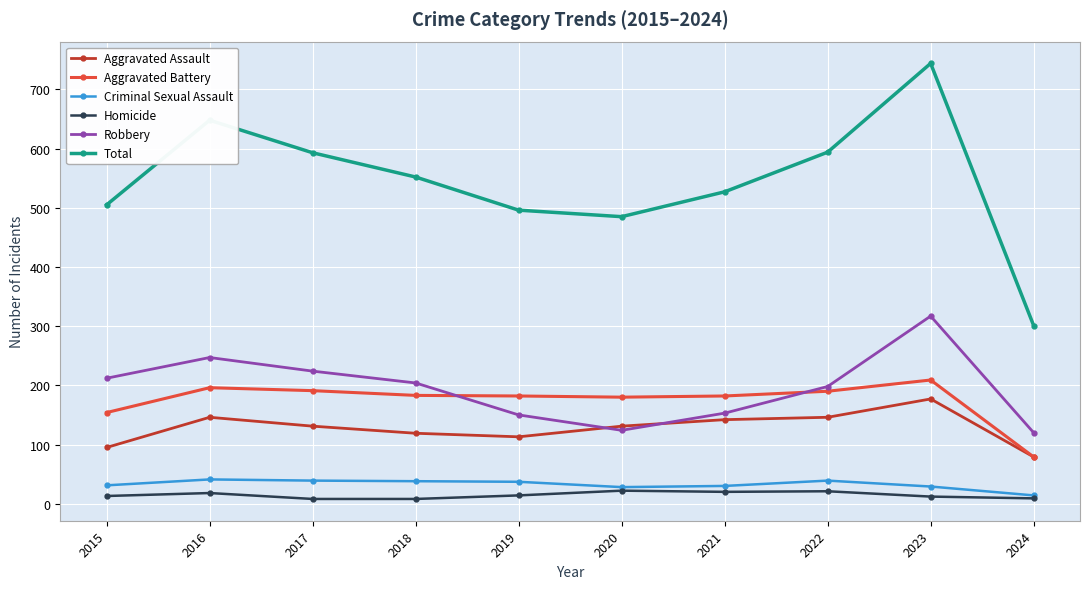

Which series has the largest range (max minus min)?

Total